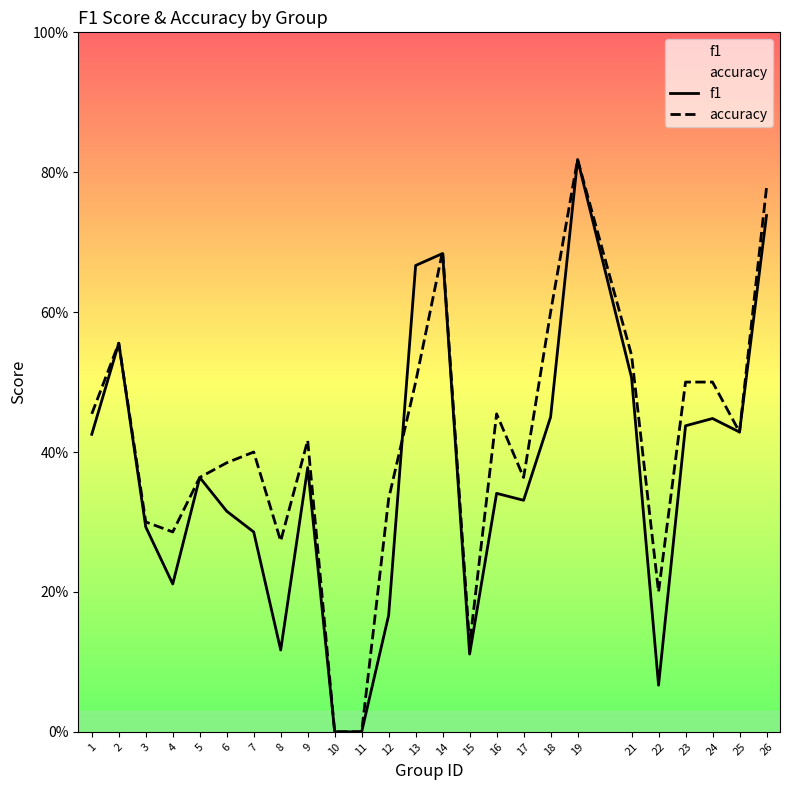

Does the chart display data point markers on the line(s)?

No